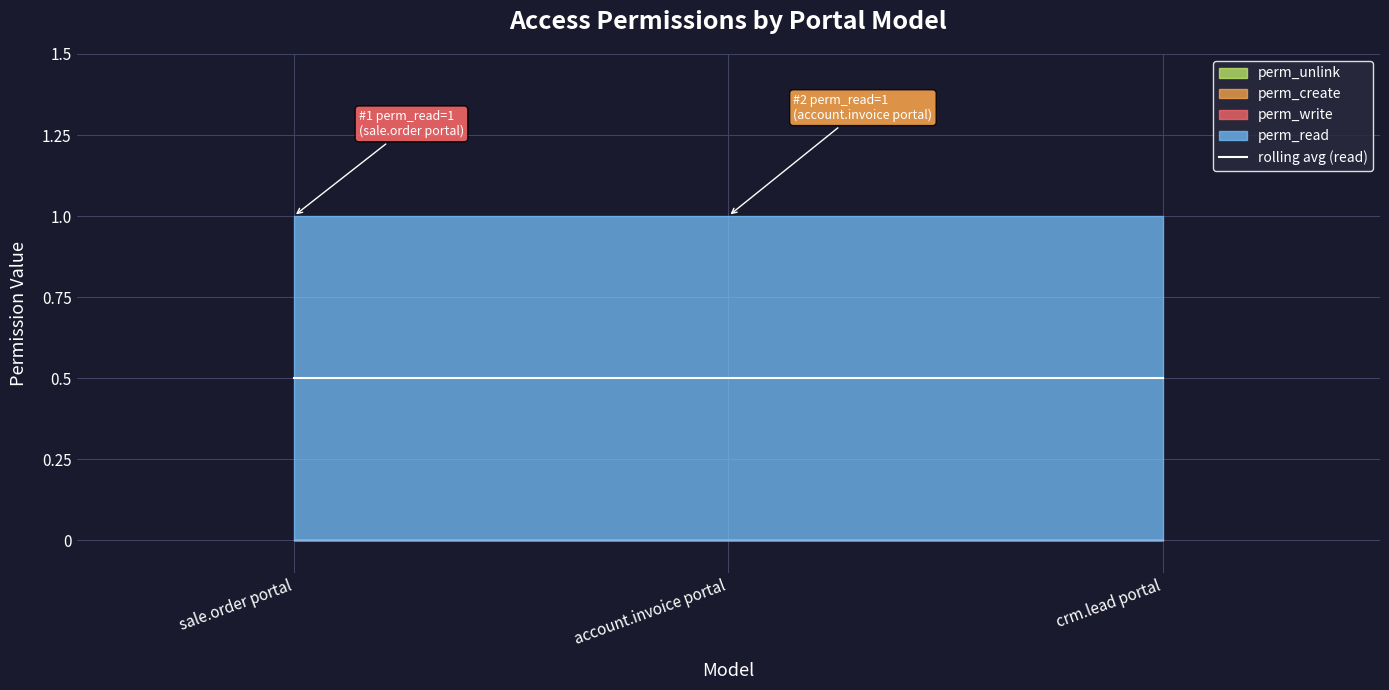

Reading left to right, list all the values displayed in this chart.

perm_write: sale.order portal=0	account.invoice portal=0	crm.lead portal=0
perm_create: sale.order portal=0	account.invoice portal=0	crm.lead portal=0
perm_unlink: sale.order portal=0	account.invoice portal=0	crm.lead portal=0
perm_read: sale.order portal=1	account.invoice portal=1	crm.lead portal=1